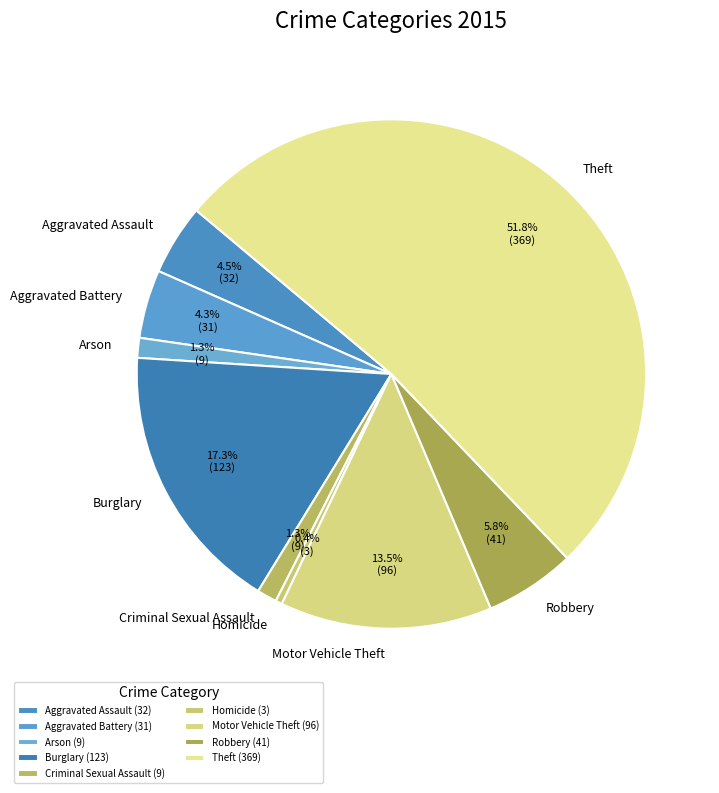

Approximately how many times larger is the value at Arson compared to Aggravated Assault?

0.3